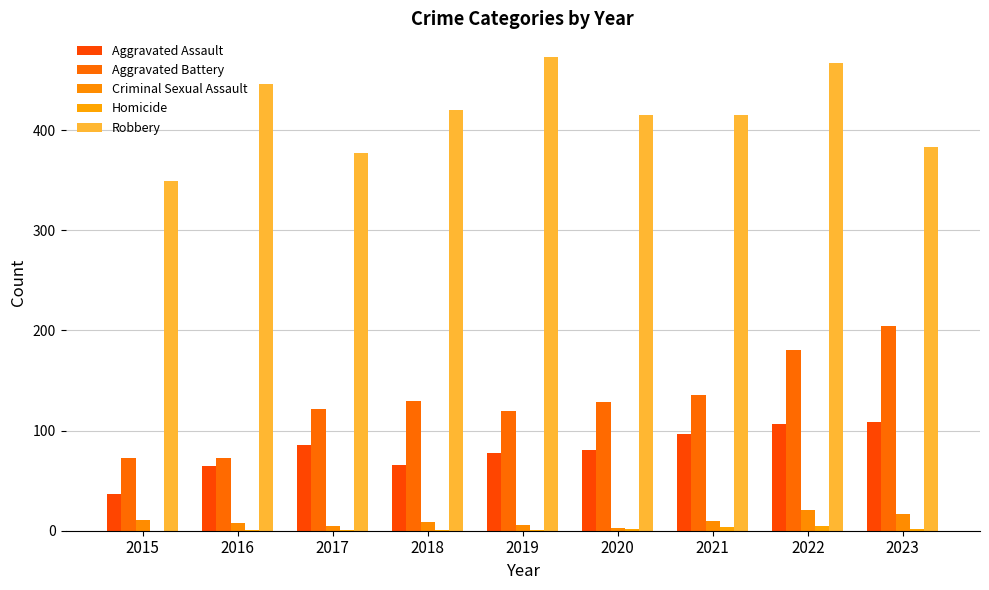

Is it true that Homicide equals 1 at 2018?

True